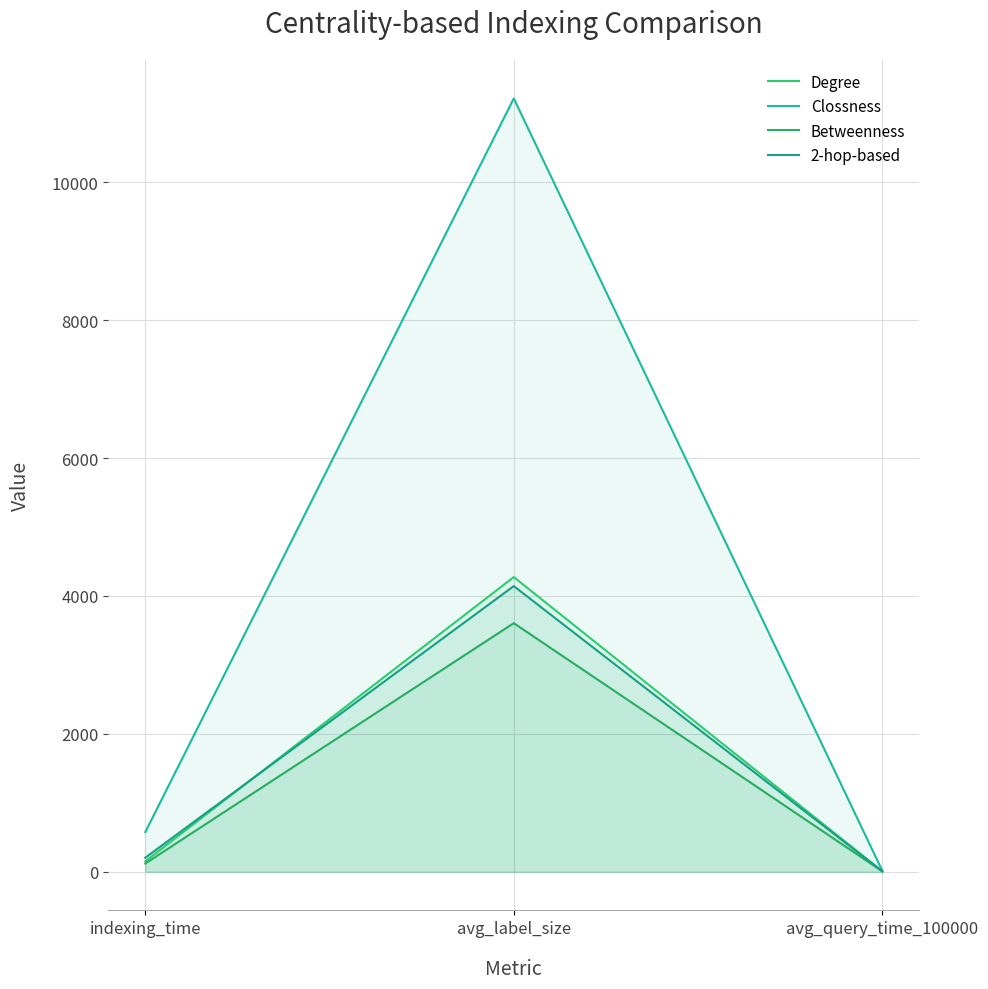

Which series has the largest total across all categories?

Clossness